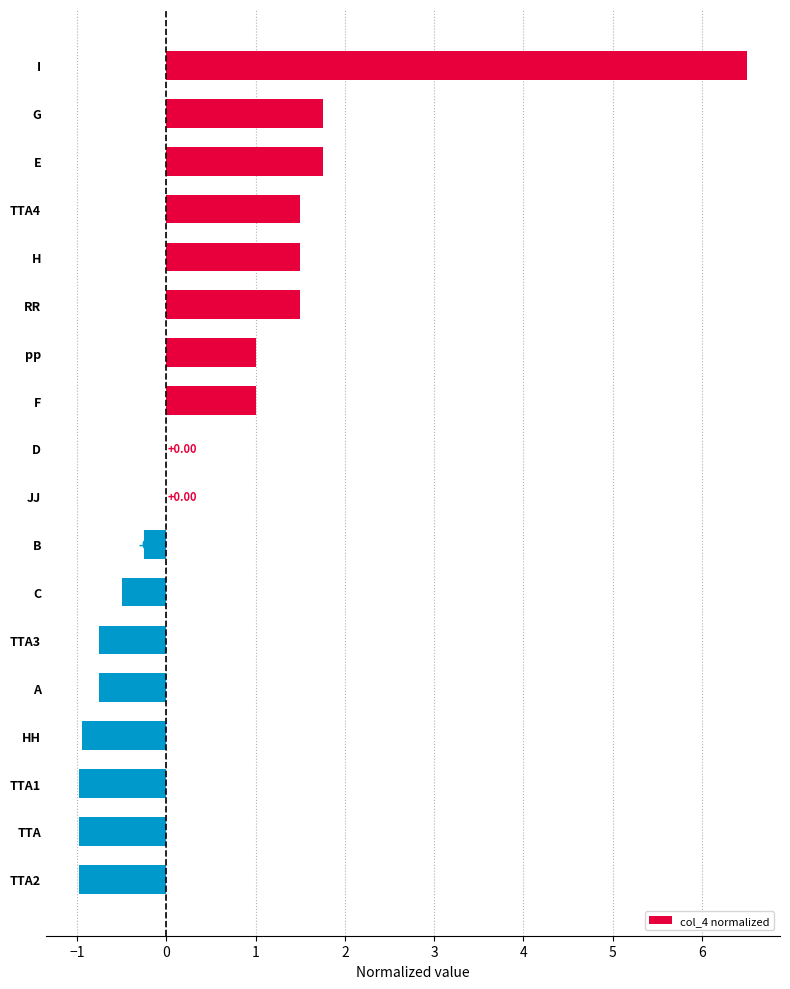

What is the greatest value displayed?

6.5